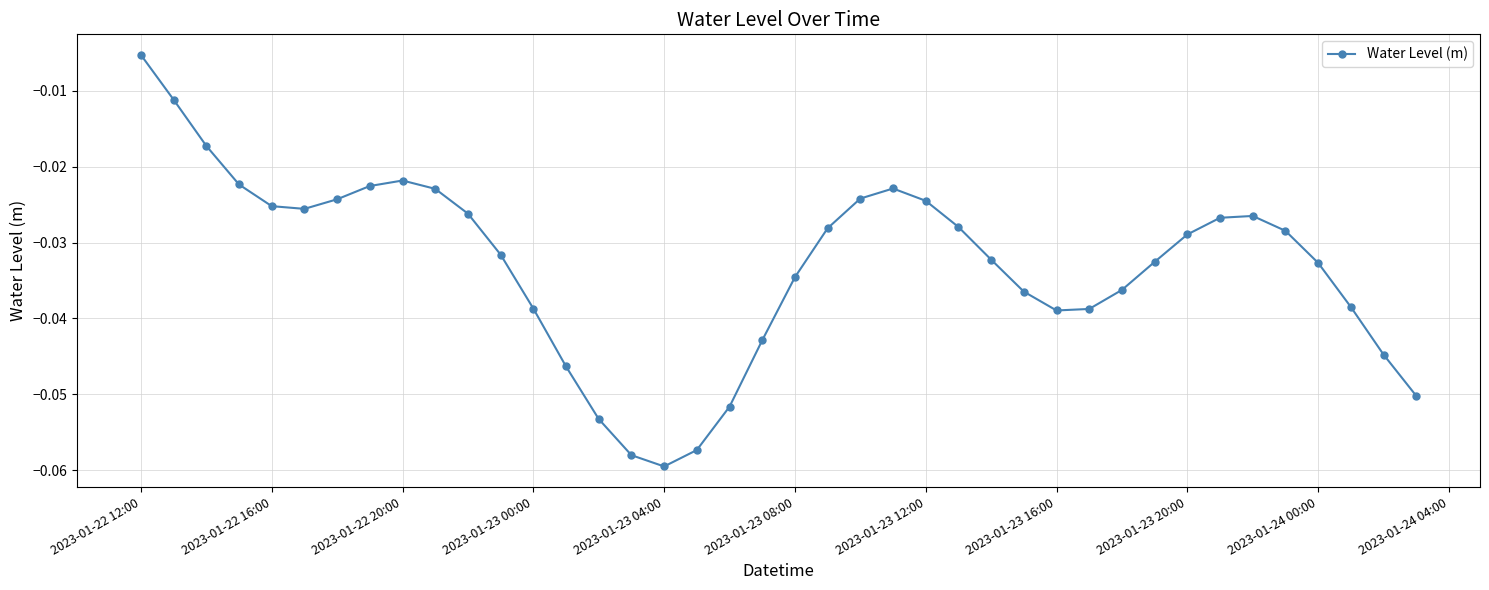

True or false: there are more than 0 points higher than both neighbors.

True